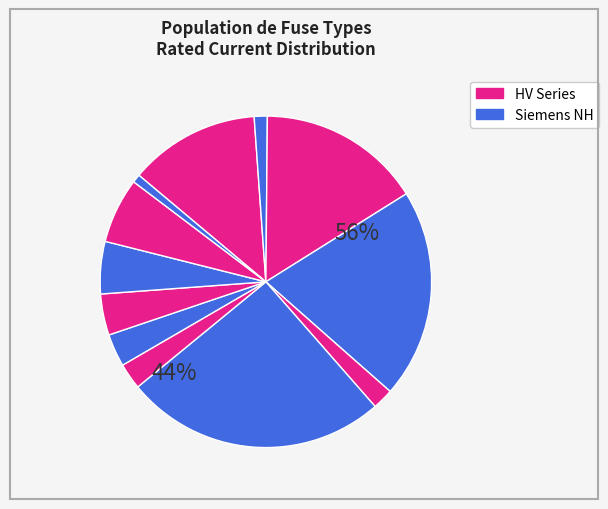

Is there any slice that represents more than half of the pie?

No